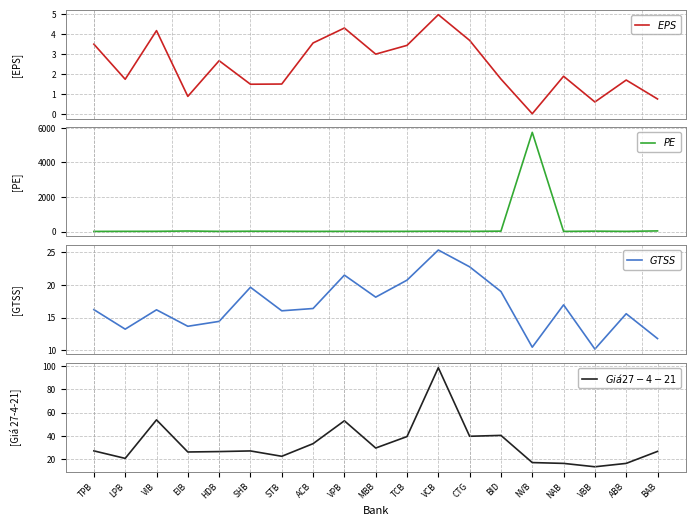

At which label is $EPS$ closest to 2?

NAB